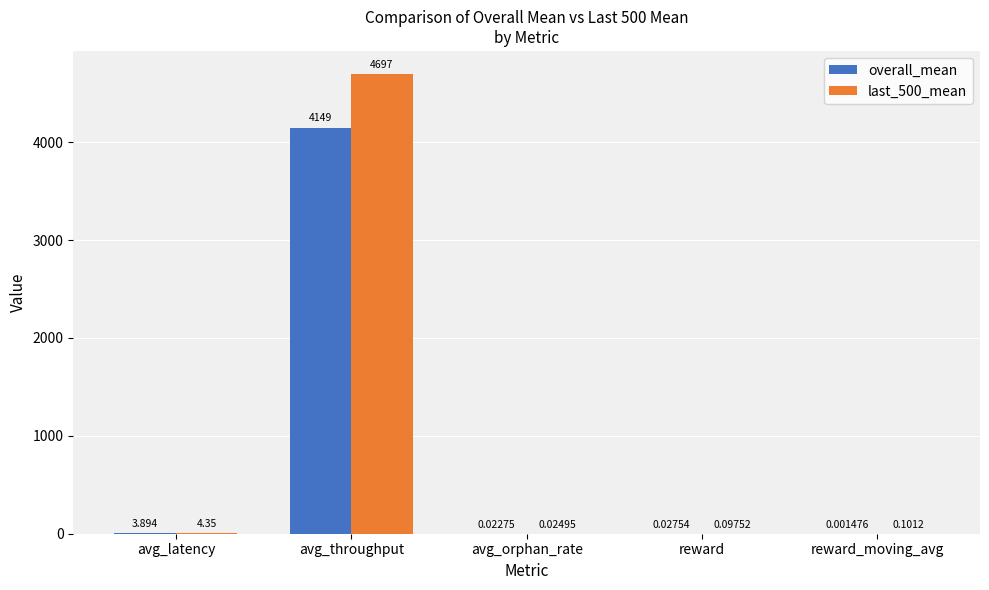

What are all the series names shown in the legend?

overall_mean, last_500_mean